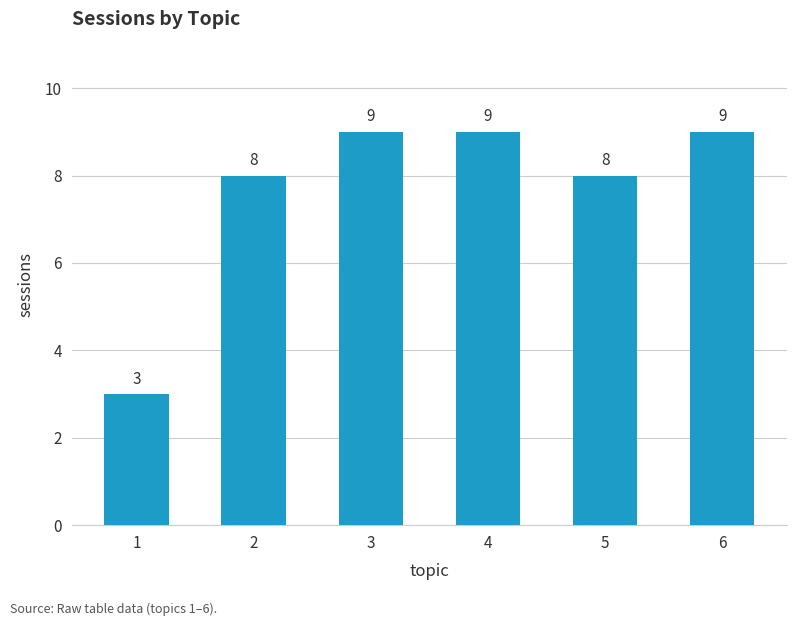

What is the value of the 3rd bar from the left?

9